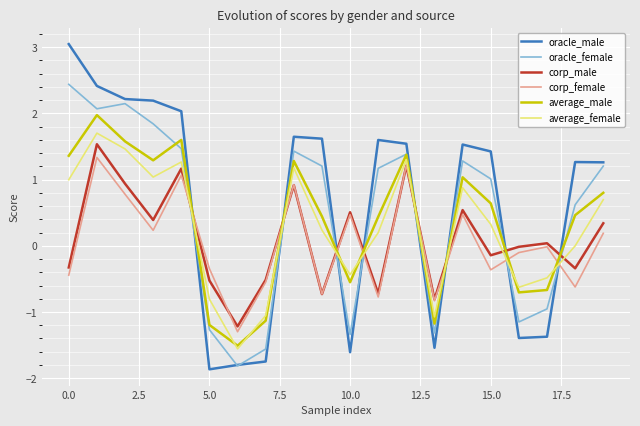

Which series has the largest range (max minus min)?

oracle_male